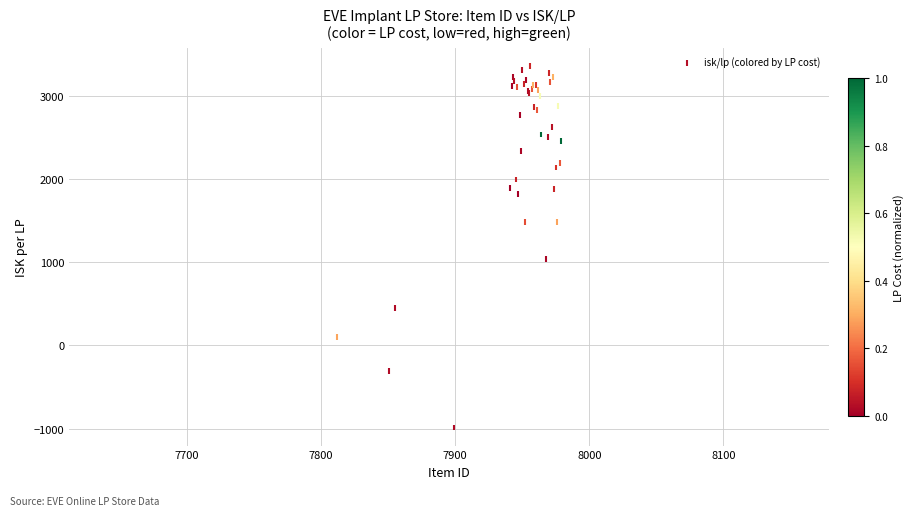

What Y value in the scatter plot is closest to 1185?

1036.9